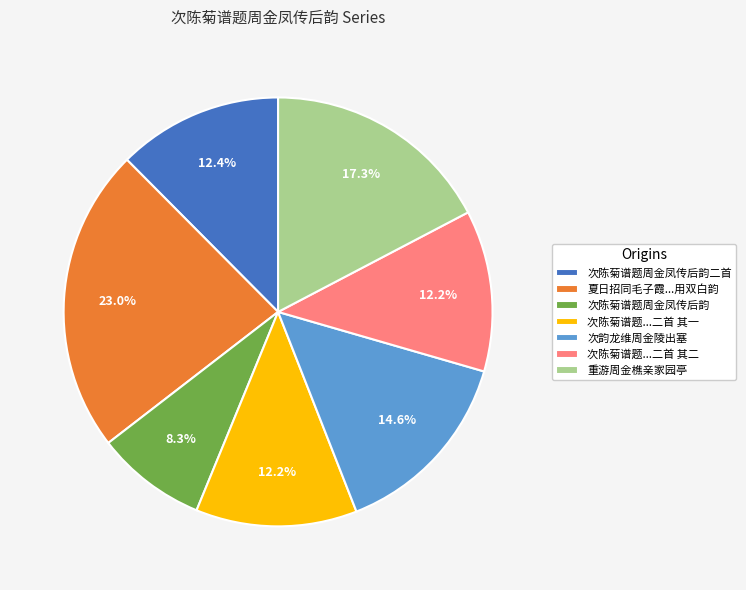

To the nearest percent, what is the difference between the 次韵龙维周金陵出塞 and 次陈菊谱题周金凤传后韵 slice percentages?

6%